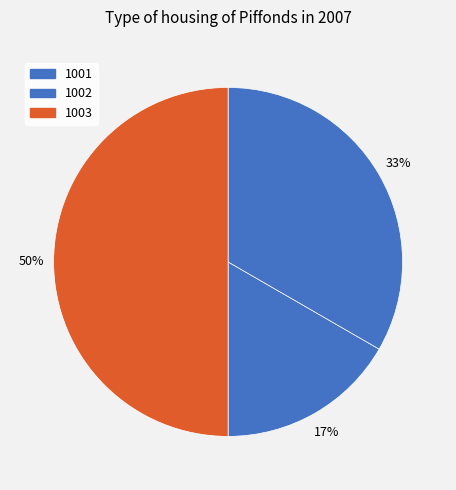

To the nearest percent, what percentage of the pie is 1003?

50%